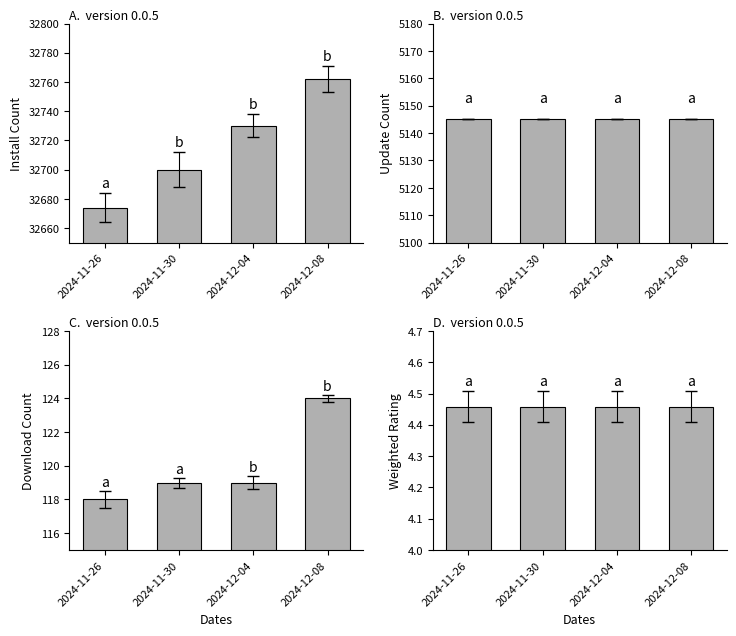

What is the label of the 1st bar from the right?

2024-12-08